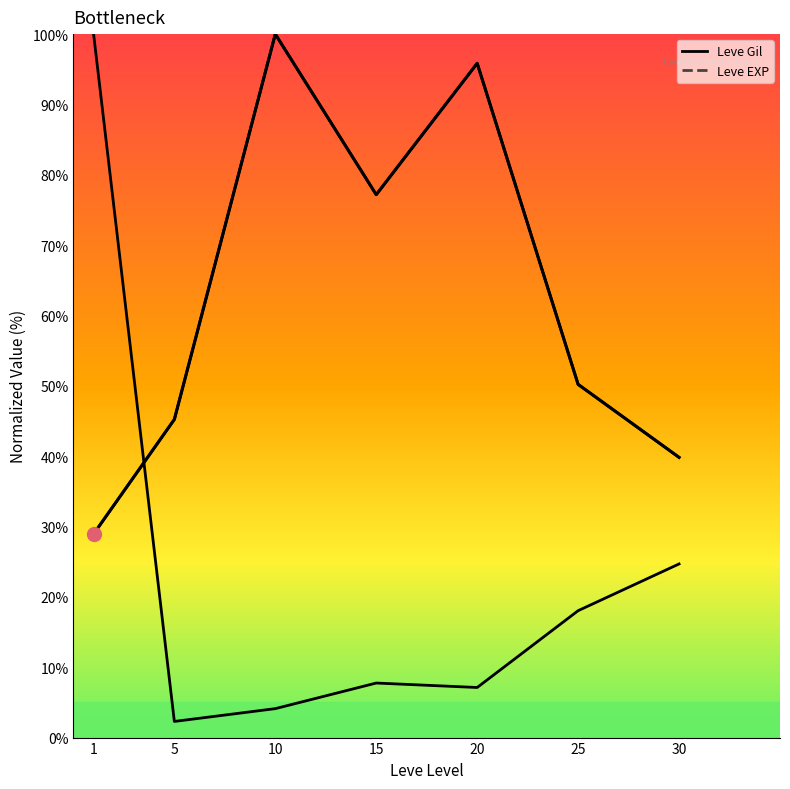

What is the difference between the values at 1 and 25?

21.3